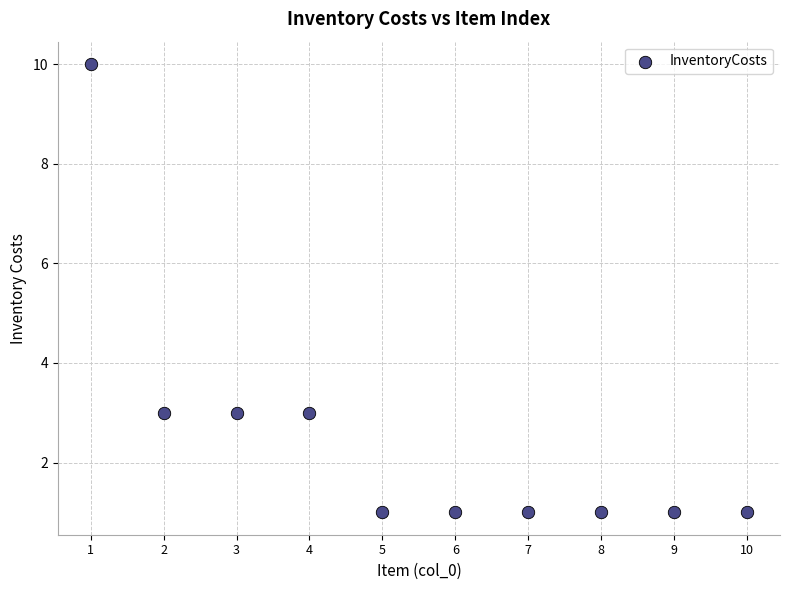

What is the range of X values (max minus min)?

9